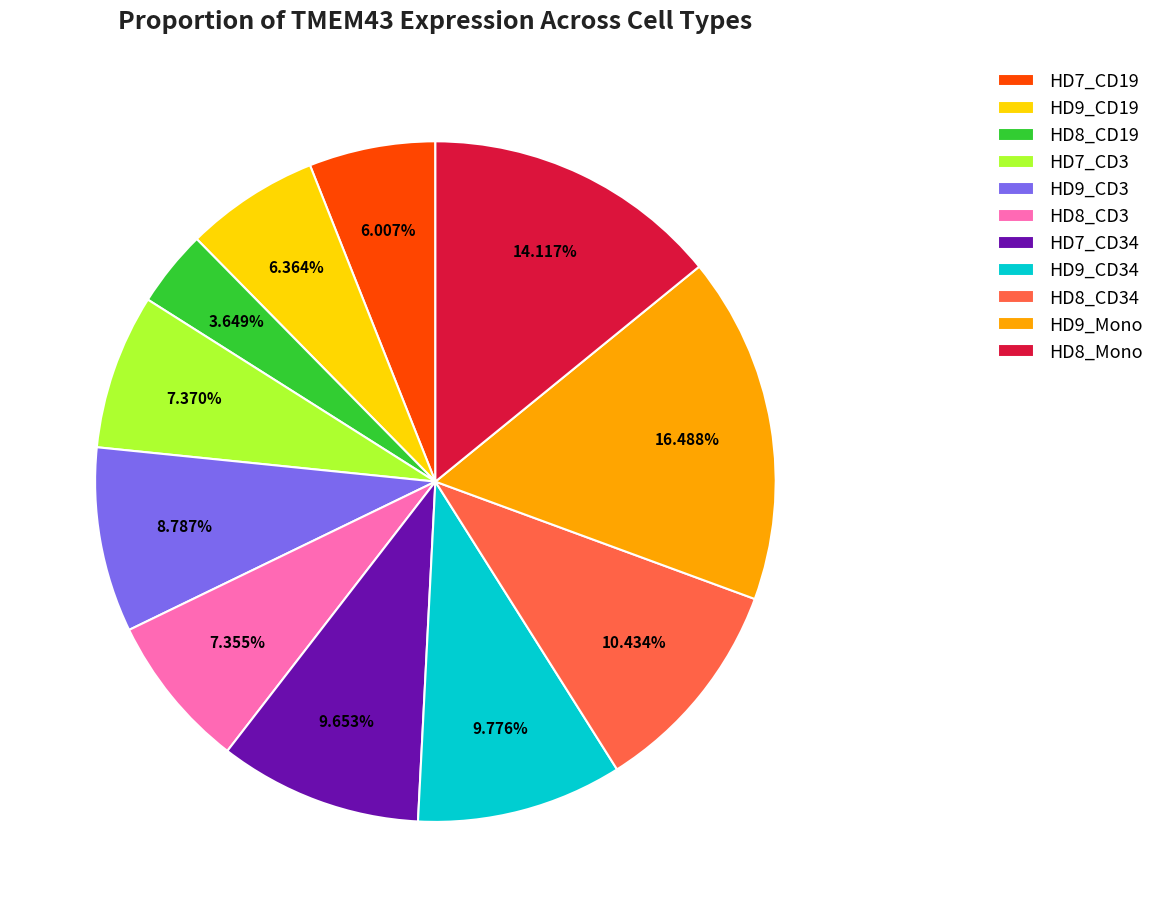

Approximately how many times larger is the value at HD8_Mono compared to HD7_CD3?

1.9